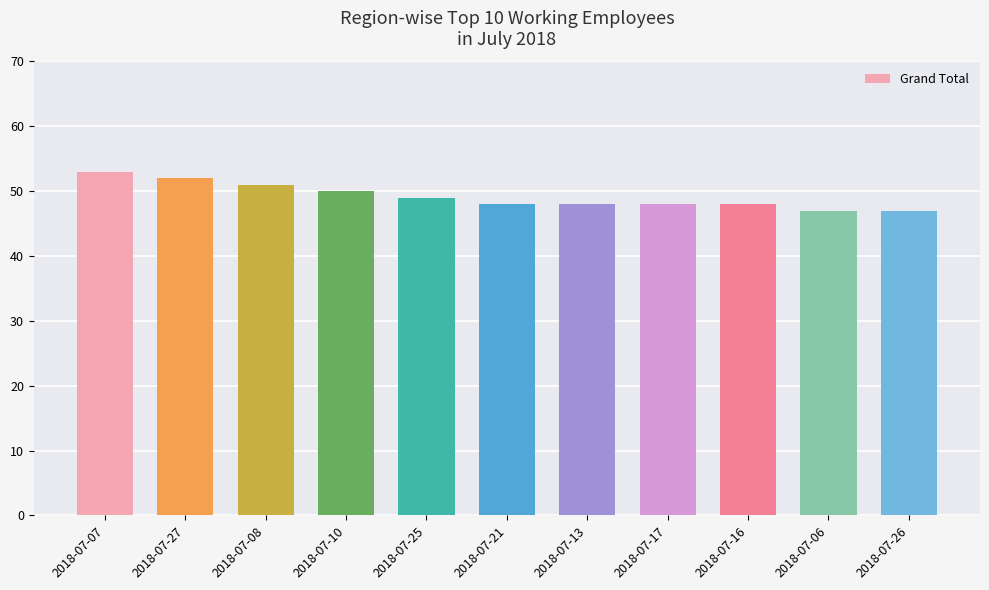

Count the number of categories in the chart.

11